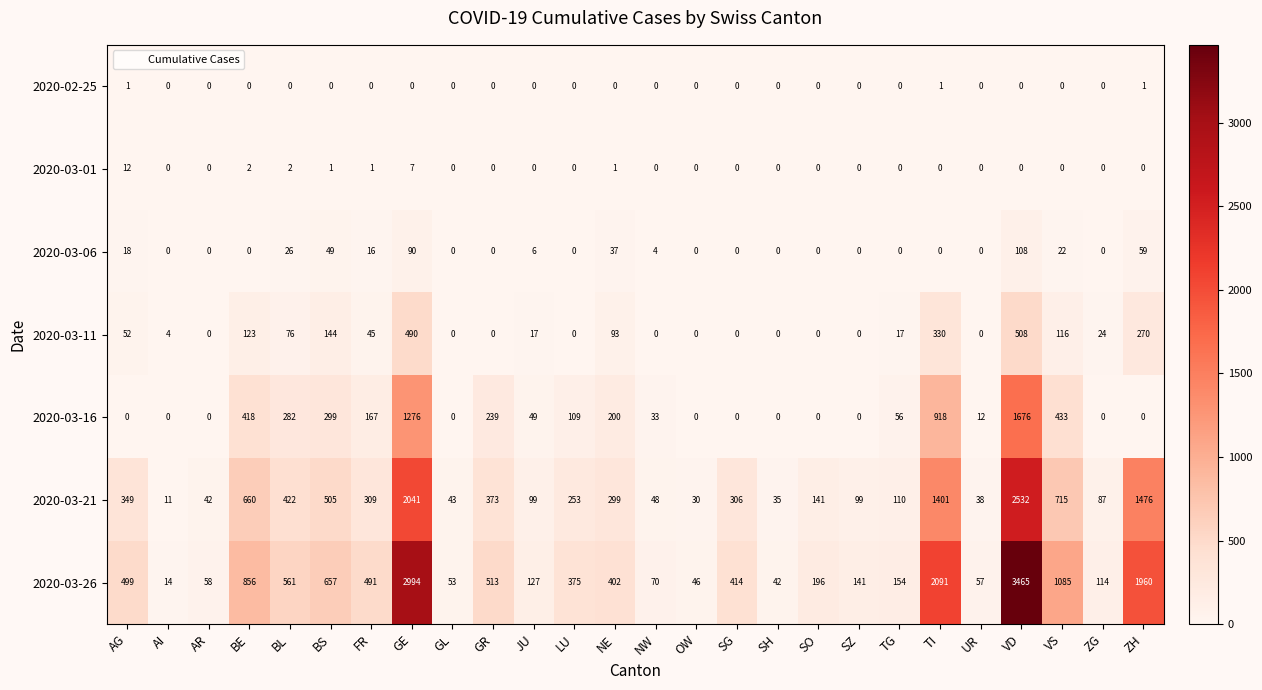

What is the sum of all 2020-03-16 values?

6167